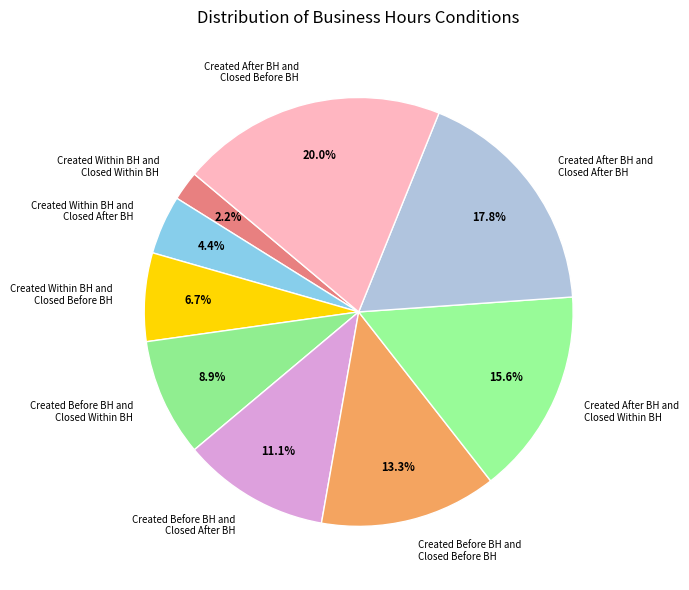

Count the number of slices in the pie.

9